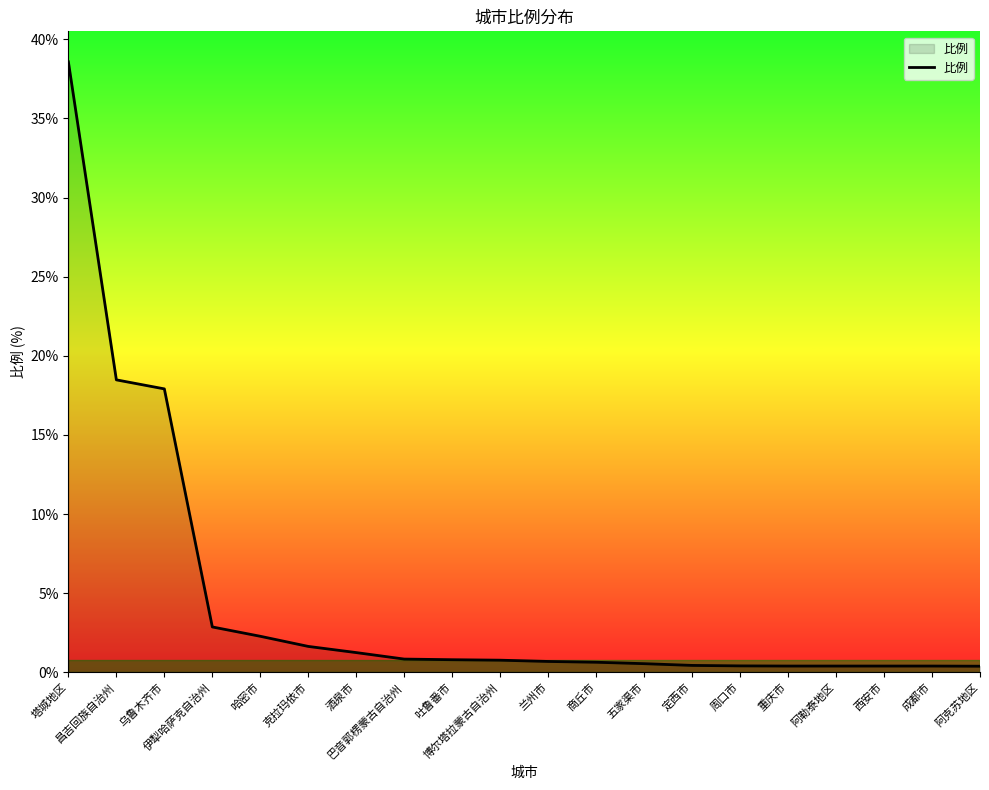

What is the greatest value displayed?

38.6